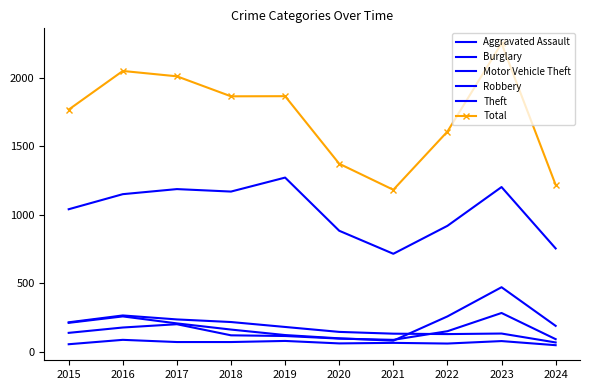

Rank the series by their maximum value, from lowest to highest.

Aggravated Assault, Burglary, Robbery, Motor Vehicle Theft, Theft, Total